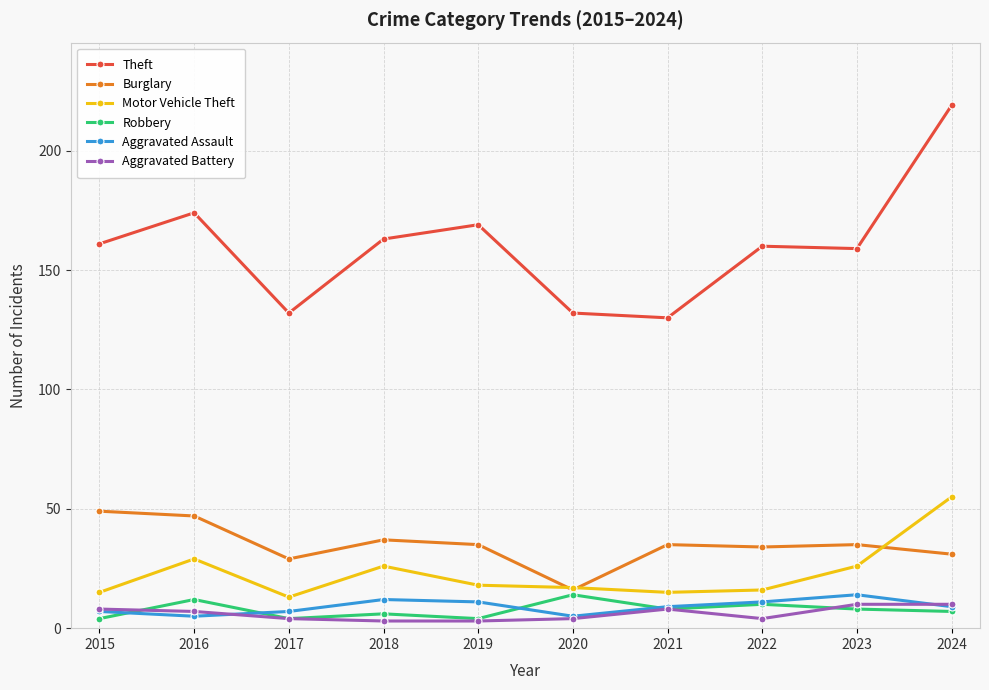

The Aggravated Assault series shows 9 at 2021. True or false?

True